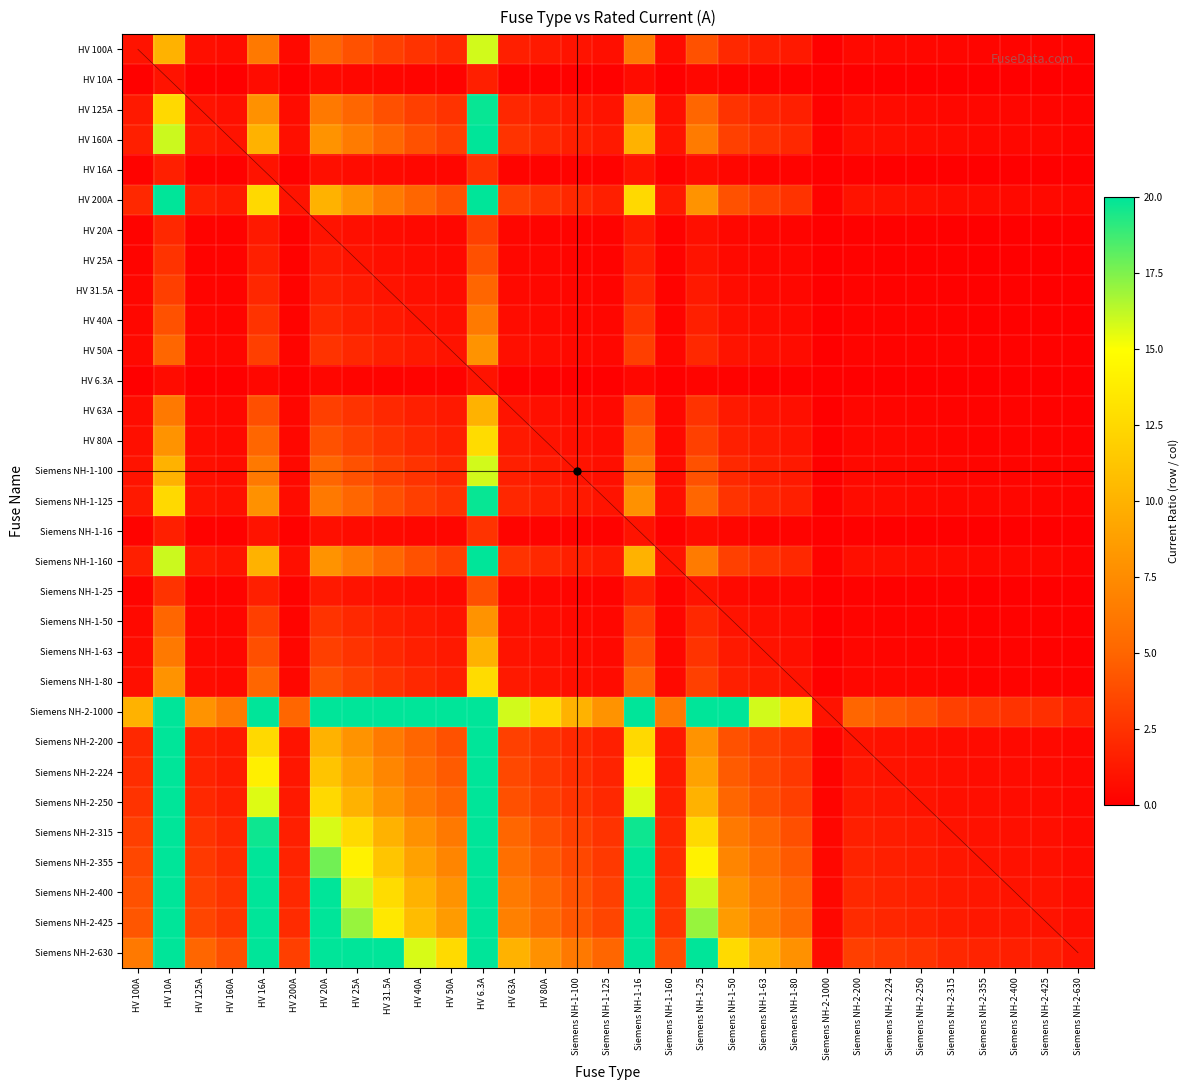

What is the difference between the highest and lowest values at HV 20A?

19.7